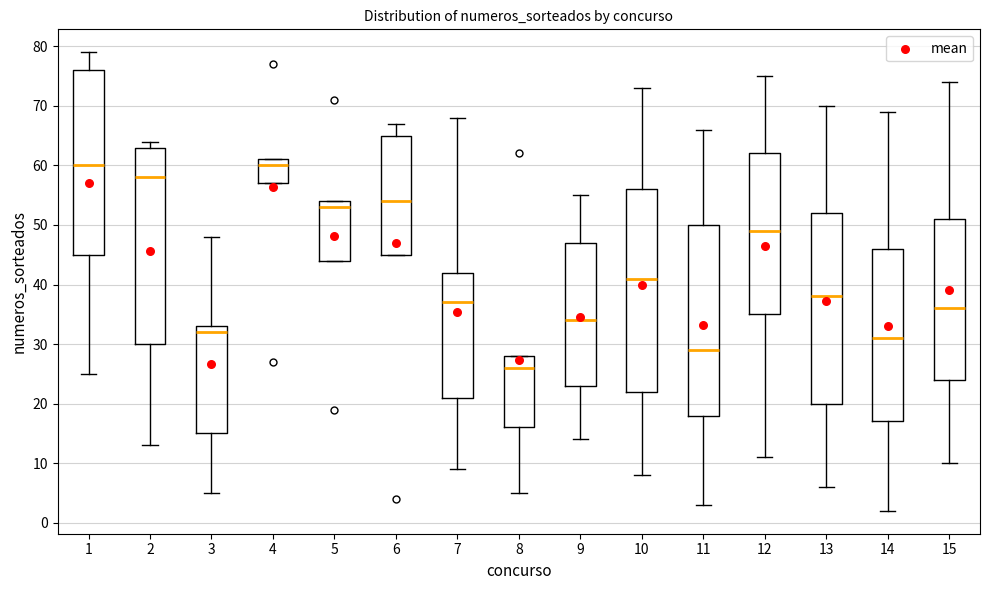

Reading left to right, transcribe this box plot: for each box, give where its median line is, the range the box spans, and where its two whiskers end, as read against the y-axis. The values are not printed on the chart, so give them approximately, as read against the axis.

1: median 60, box 45 to 76, whiskers 25 to 79
2: median 58, box 30 to 63, whiskers 13 to 64
3: median 32, box 15 to 33, whiskers 5 to 48
4: median 60, box 57 to 61, whiskers 57 to 61
5: median 53, box 44 to 54, whiskers 44 to 54
6: median 54, box 45 to 65, whiskers 45 to 67
7: median 37, box 21 to 42, whiskers 9 to 68
8: median 26, box 16 to 28, whiskers 5 to 28
9: median 34, box 23 to 47, whiskers 14 to 55
10: median 41, box 22 to 56, whiskers 8 to 73
11: median 29, box 18 to 50, whiskers 3 to 66
12: median 49, box 35 to 62, whiskers 11 to 75
13: median 38, box 20 to 52, whiskers 6 to 70
14: median 31, box 17 to 46, whiskers 2 to 69
15: median 36, box 24 to 51, whiskers 10 to 74